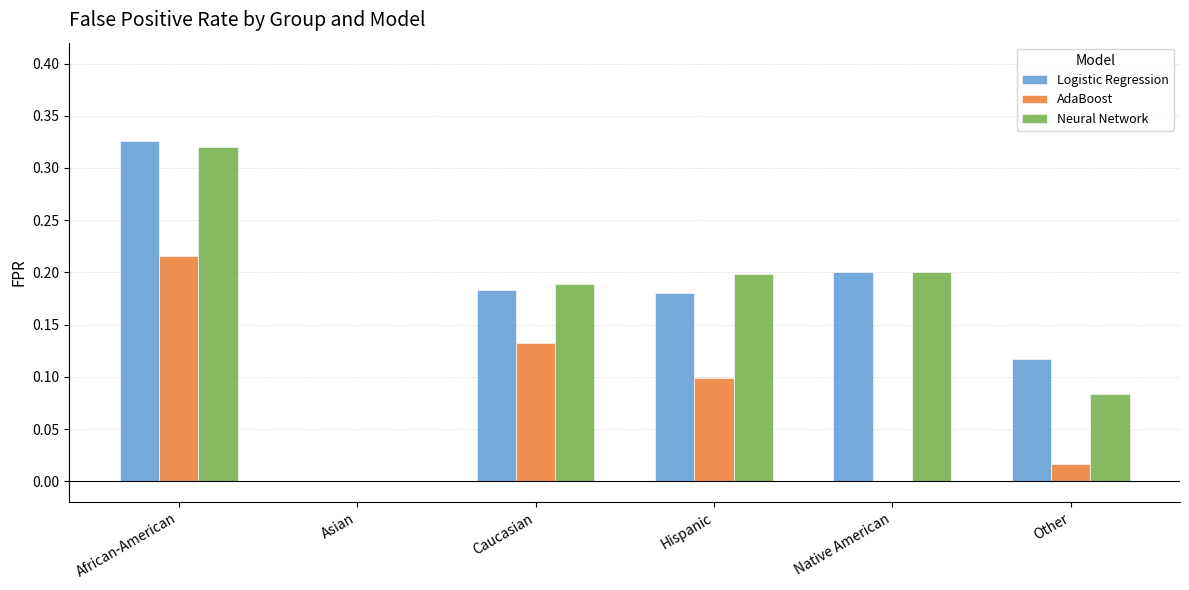

At which category is the sum across all series the highest?

African-American